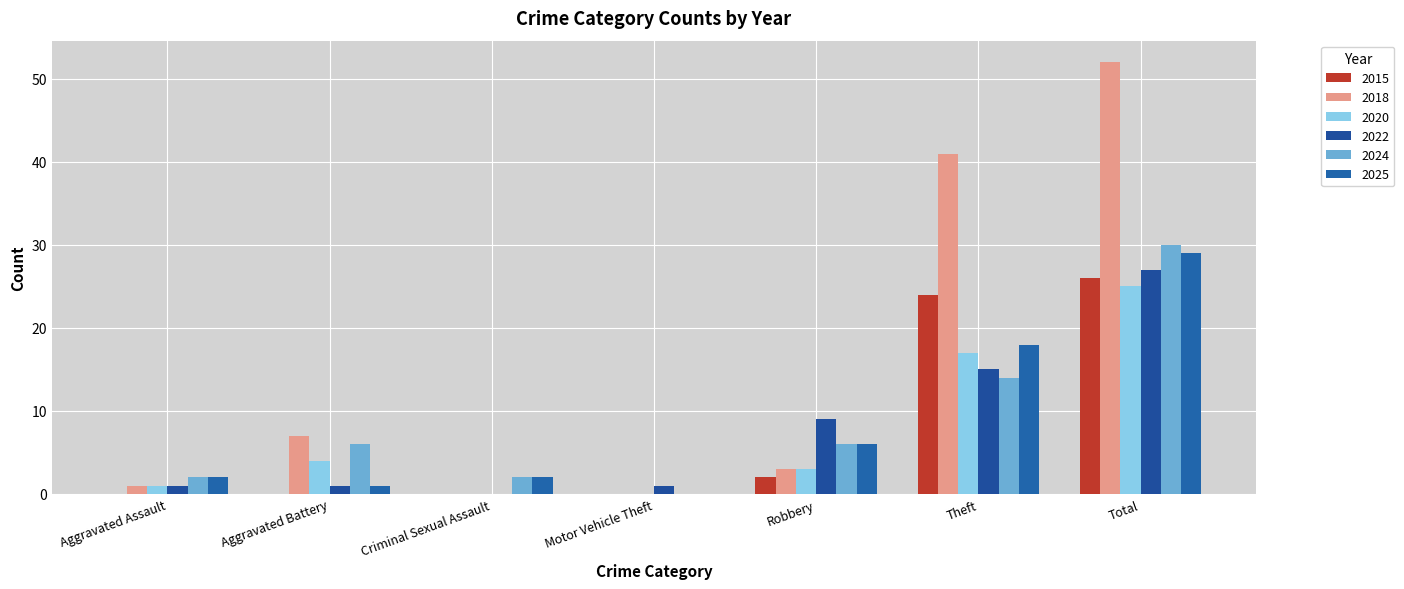

How many positive values does the 2024 series have?

6